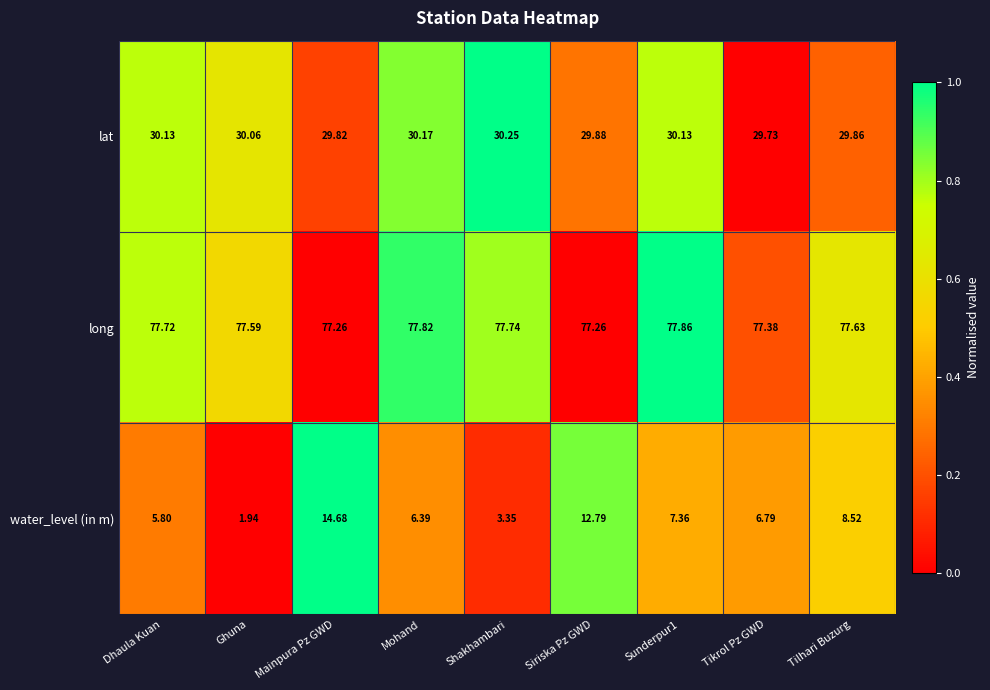

Where does the water_level (in m) series first go above 6?

Mainpura Pz GWD